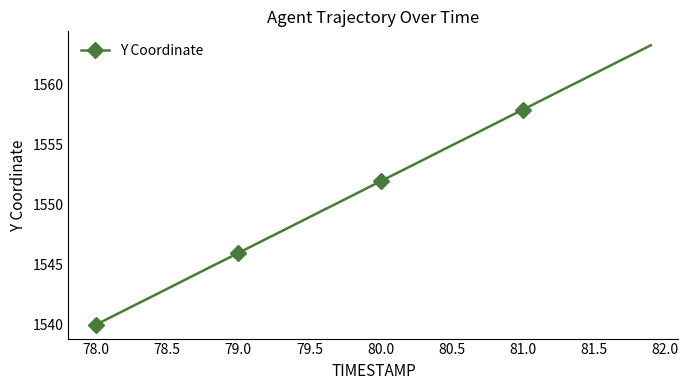

What is the minimum value shown in the chart?

1540.0